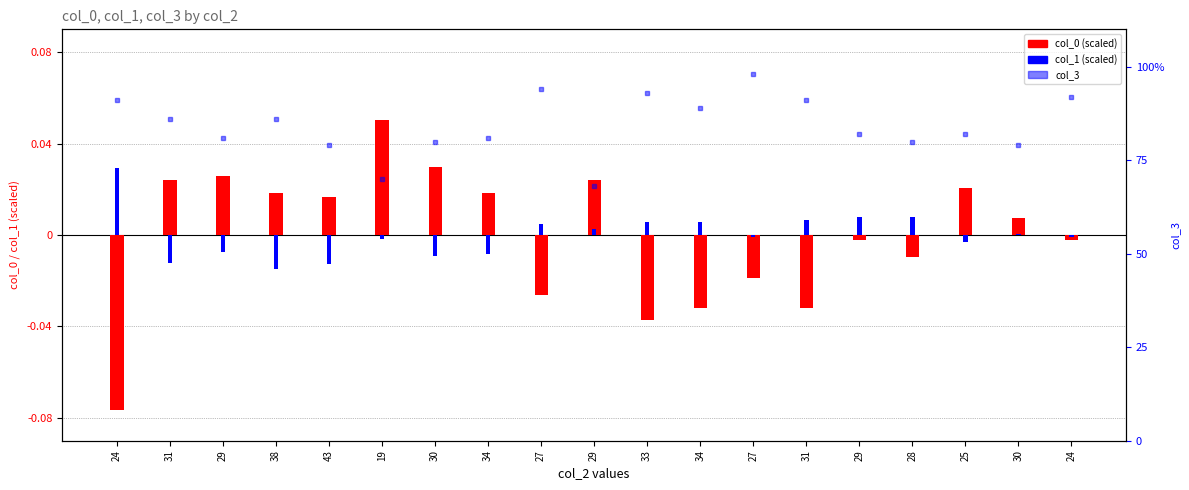

Read the col_3 (percentile) value at 31.

91.0